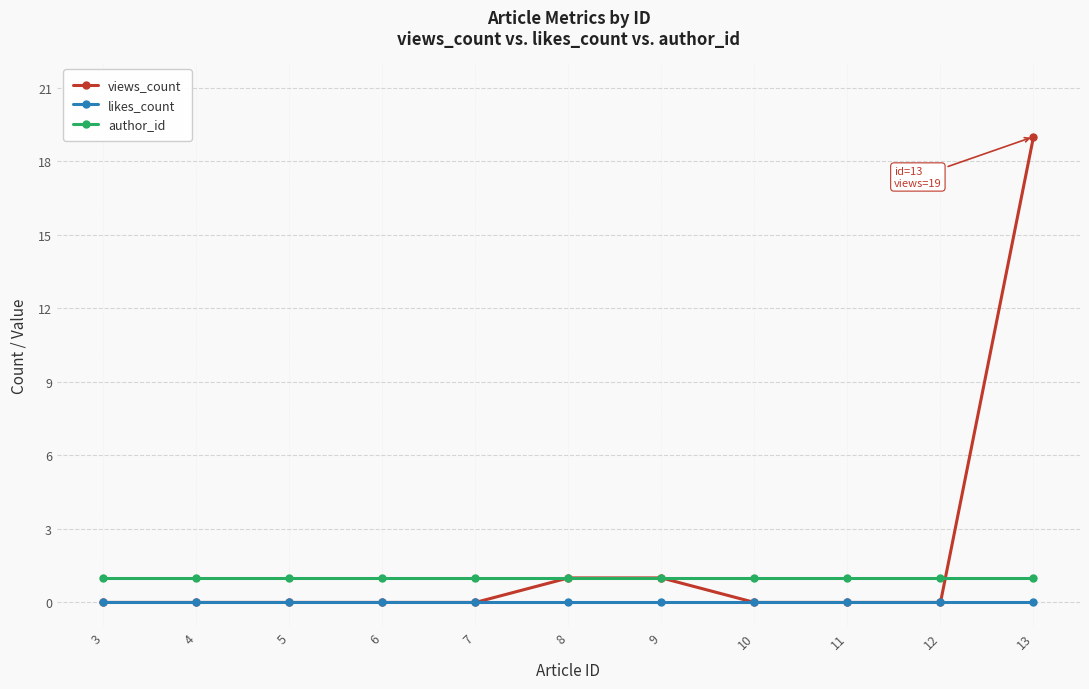

Does the chart have visible grid lines?

Yes